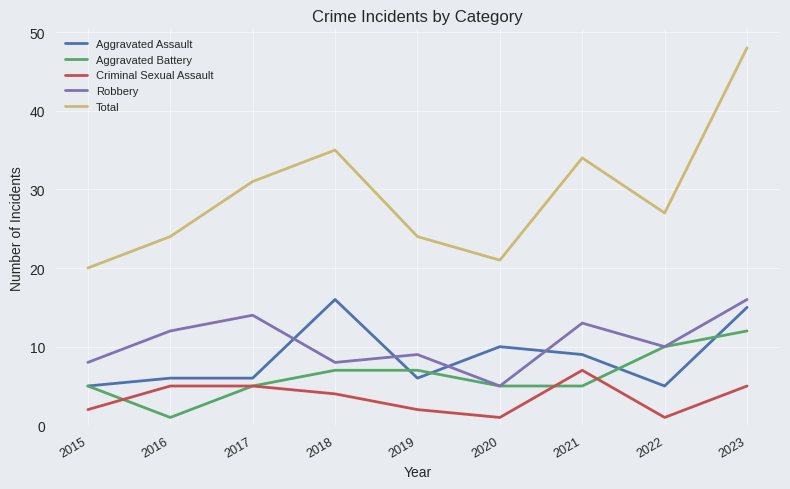

At how many categories does at least one series exceed 32?

3